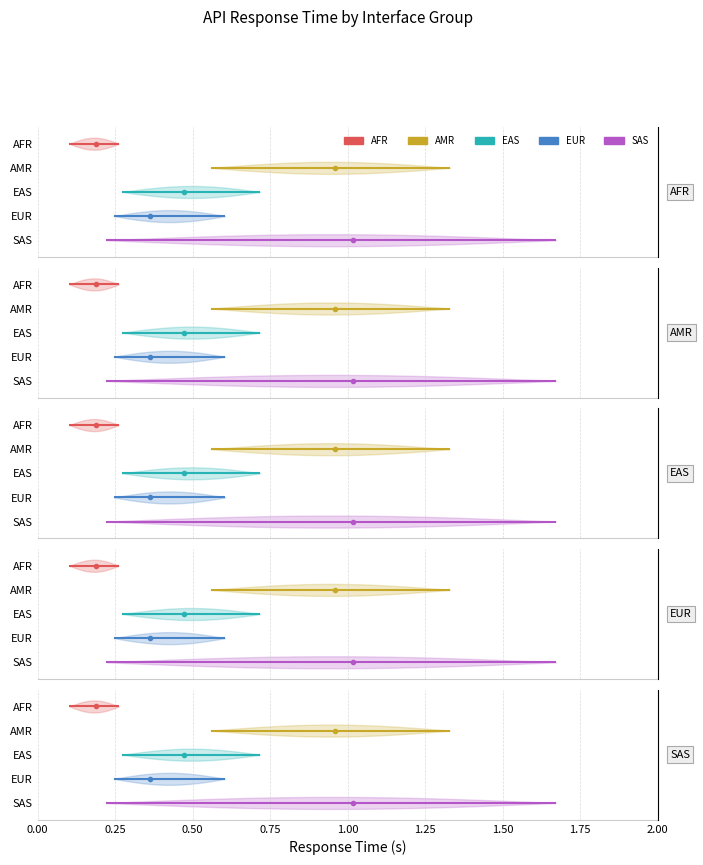

Which has a higher value, 0.25 or 0.00?

0.25